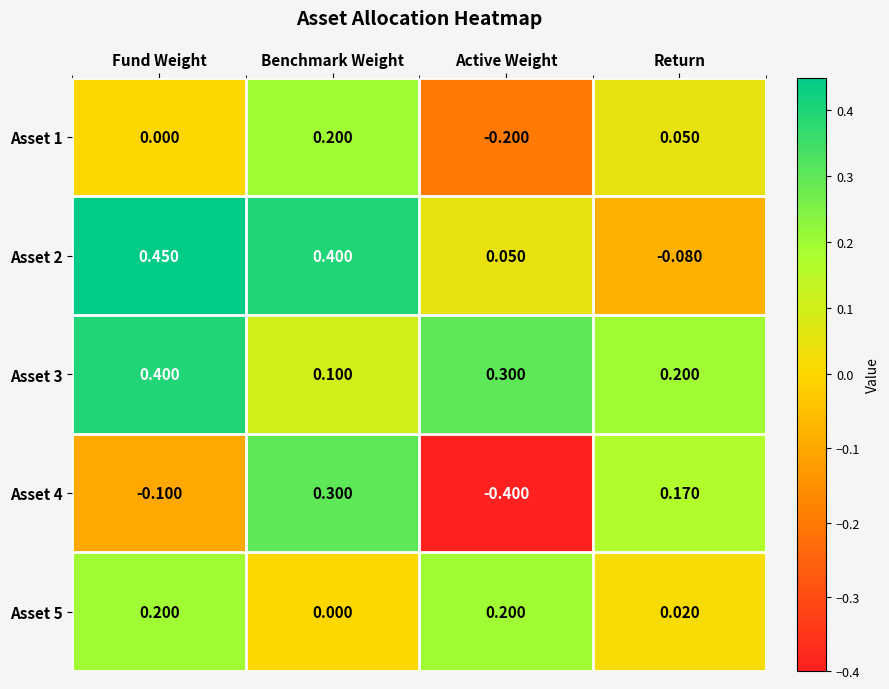

Which label corresponds to the smallest value in the chart?

Active Weight